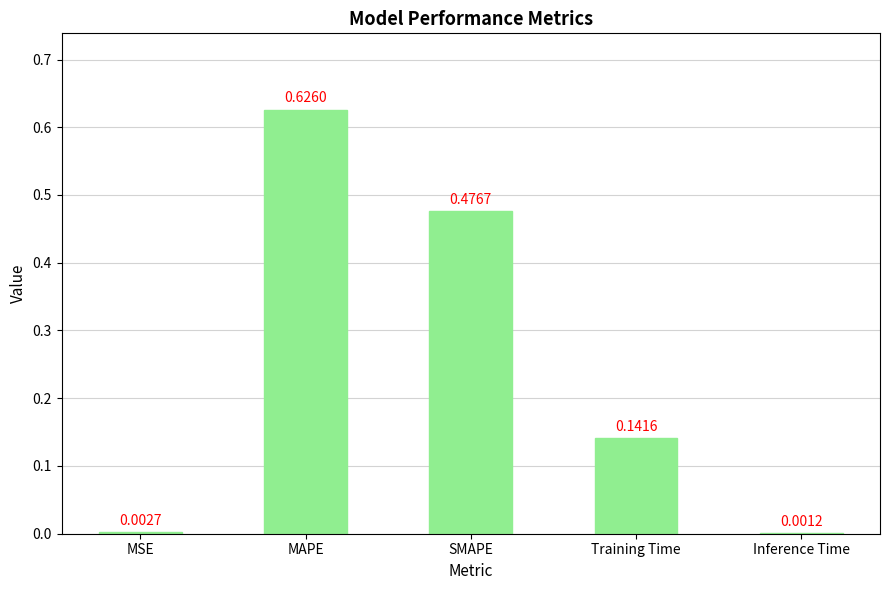

Are the bars horizontal?

No